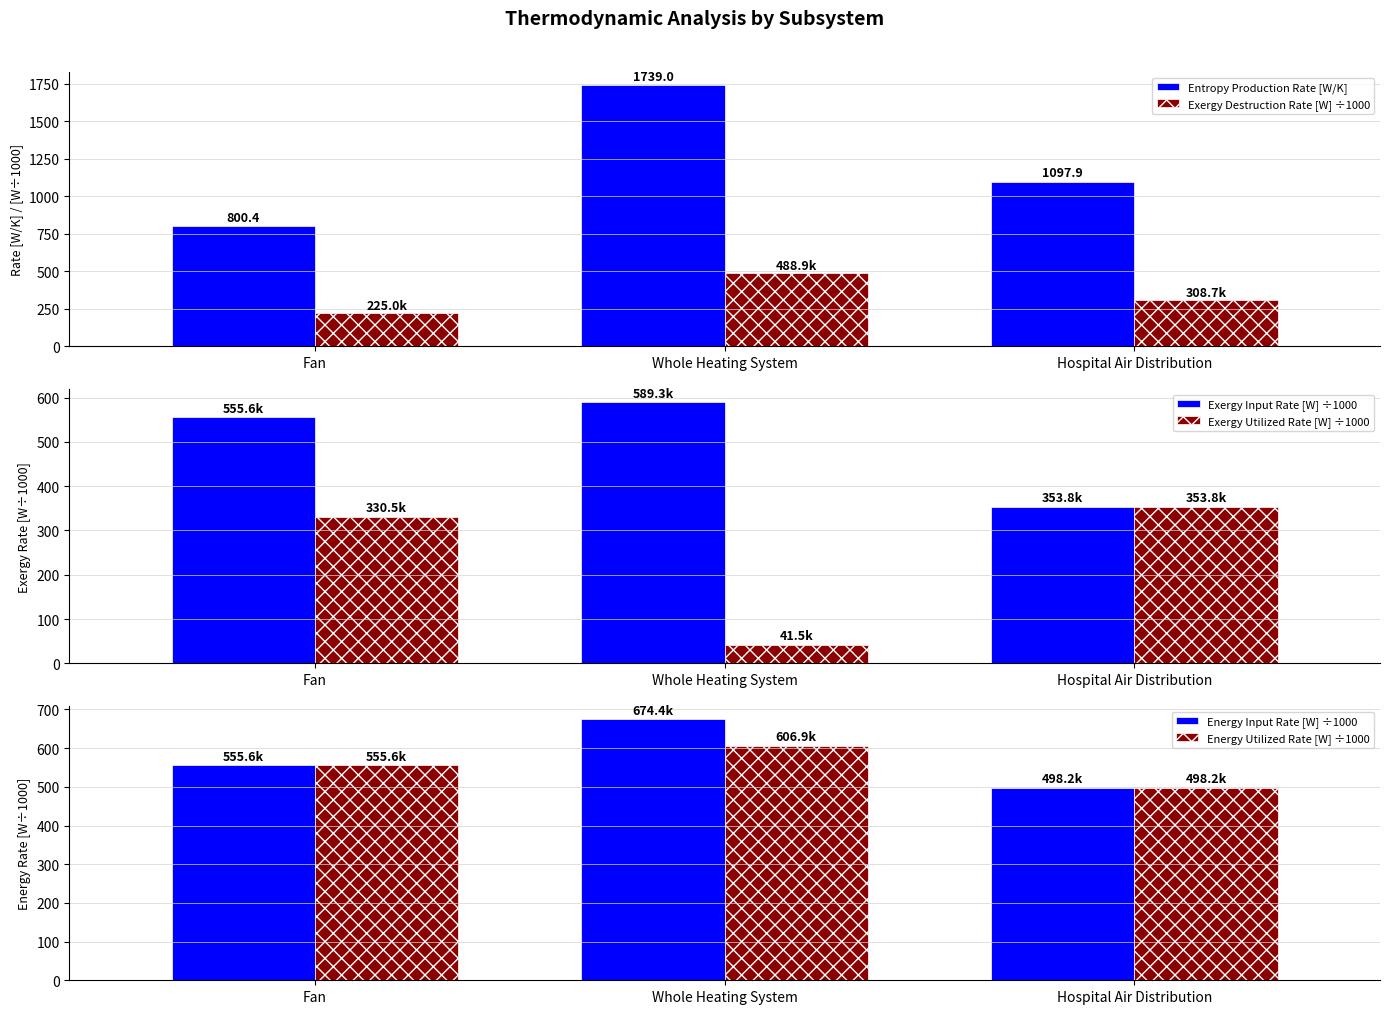

Is it true that Exergy Utilized Rate [W] ÷1000 equals 41.5 at Whole Heating System?

True